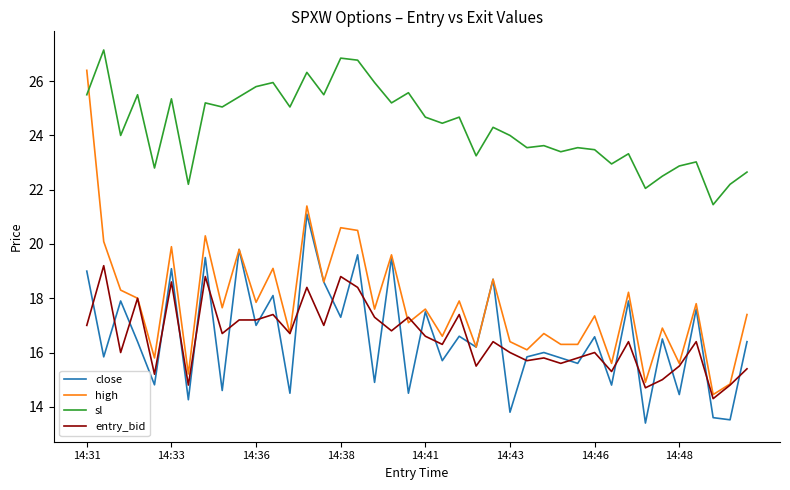

True or false: sl and high cross at least once.

True